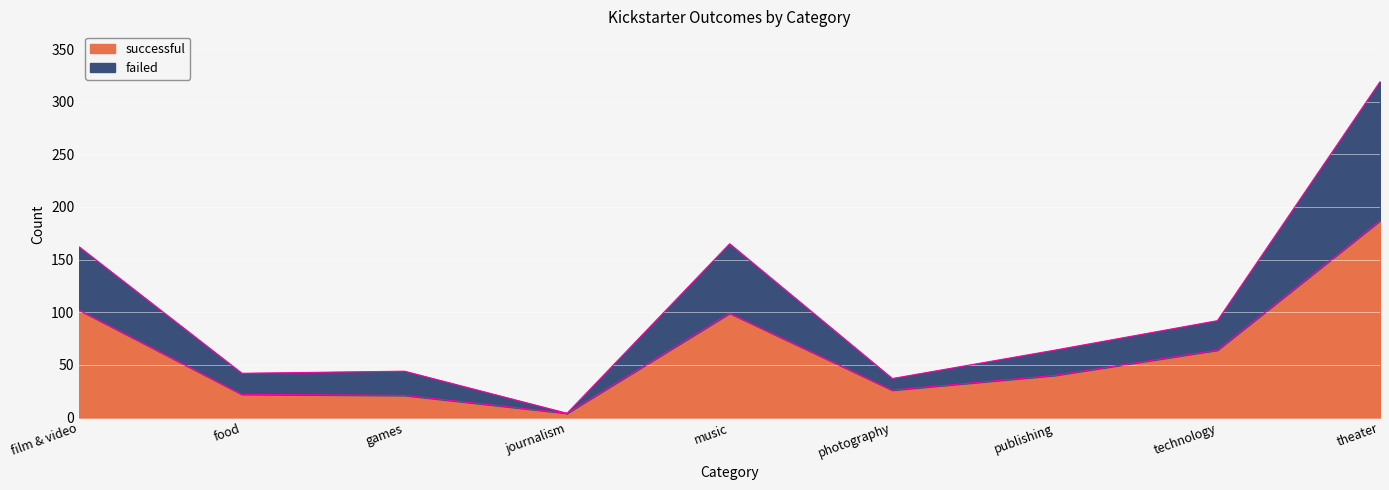

The successful series shows 42 at theater. True or false?

False